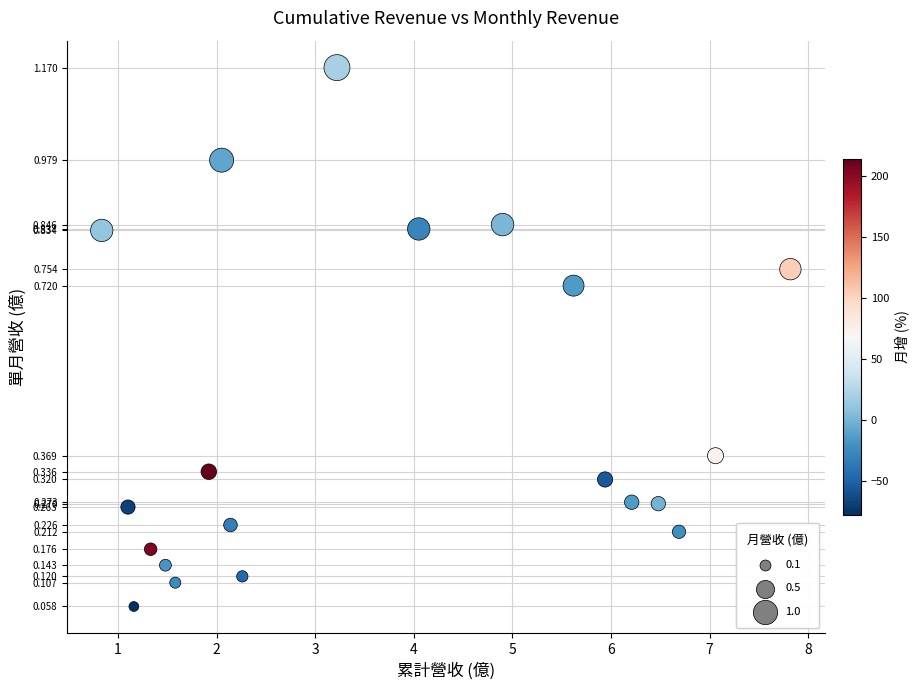

What is the range of X values (max minus min)?

7.0